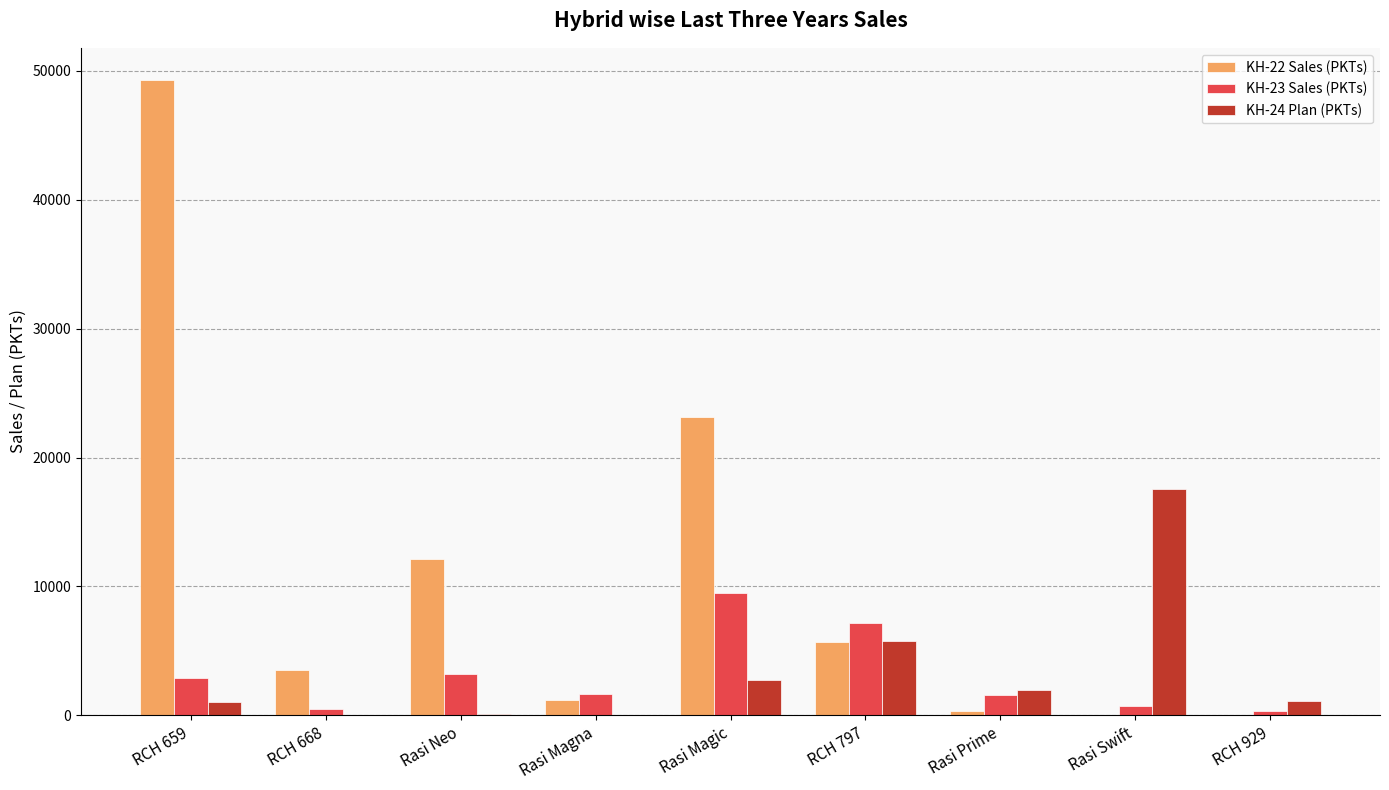

What is the greatest value displayed?

49324